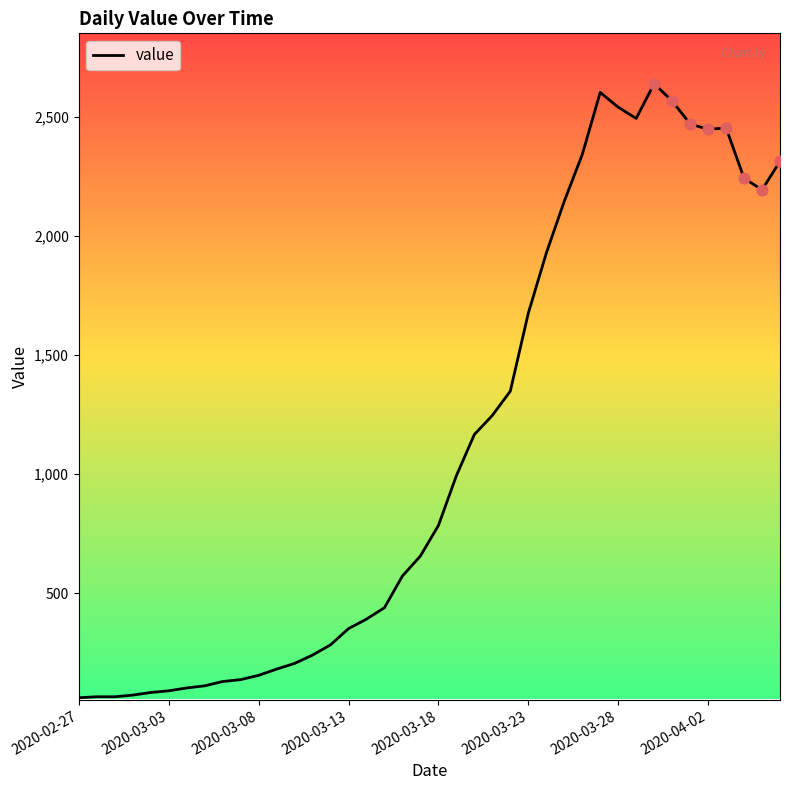

What is the minimum value shown in the chart?

61